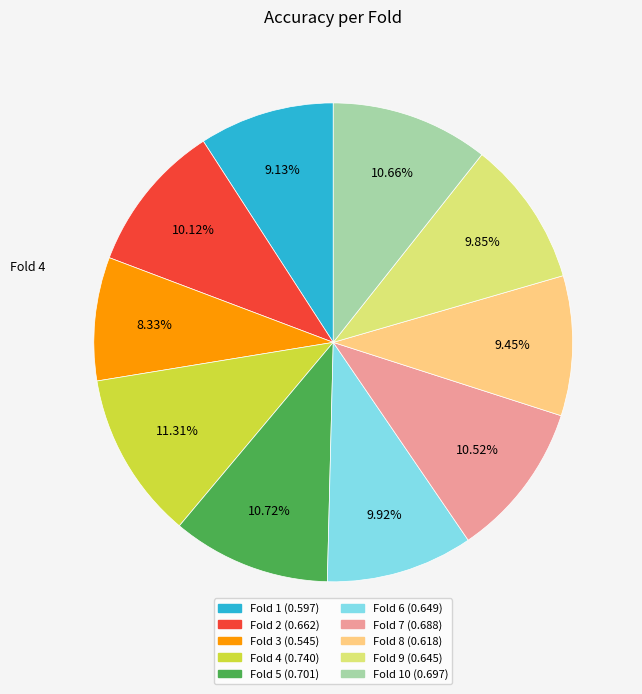

To the nearest percent, what is the average slice percentage?

10%